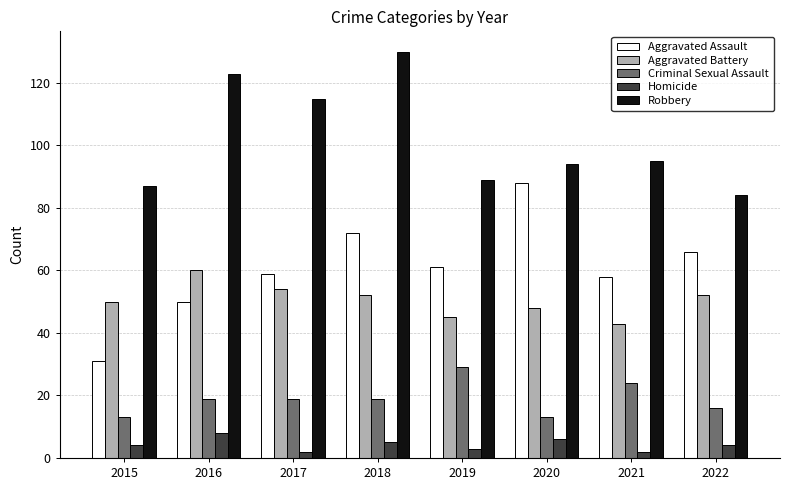

True or false: Aggravated Assault has a value of 59 at 2017.

True